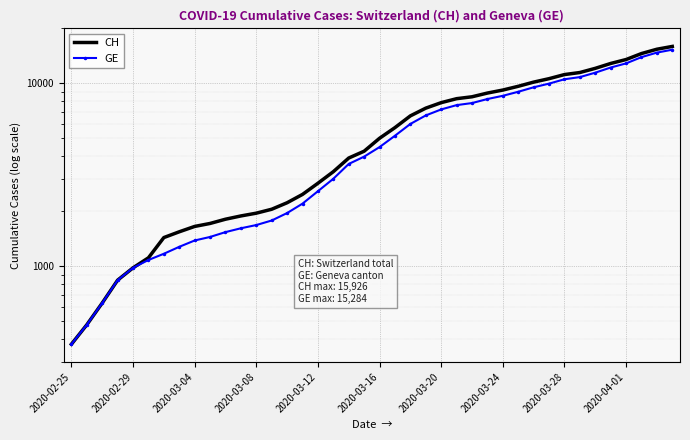

What are all the series names shown in the legend?

CH, GE